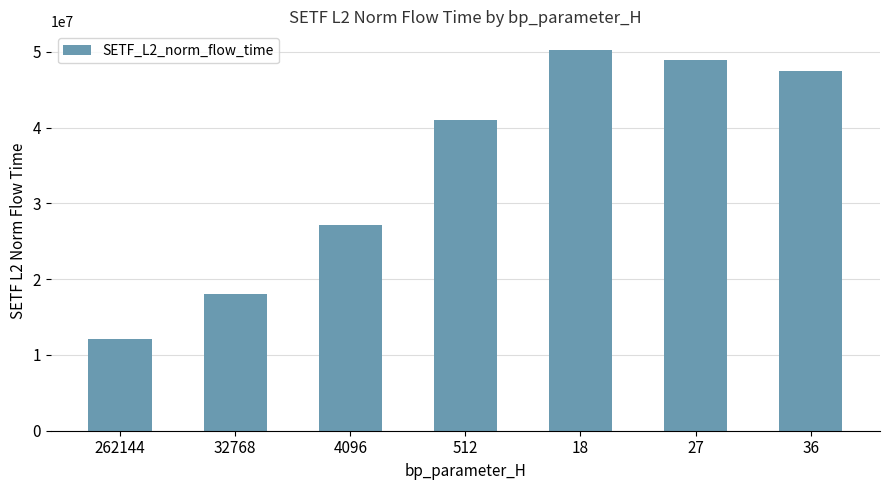

What is the label of the 4th bar from the left?

512